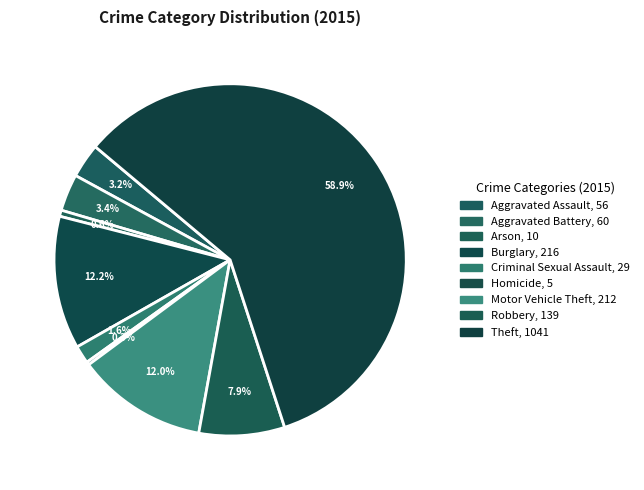

What percentage is the Arson slice, to the nearest percent?

1%